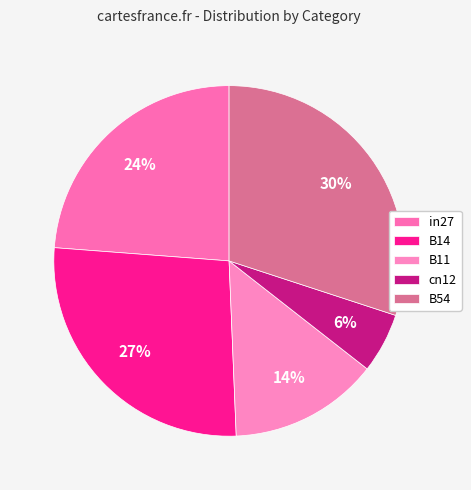

To the nearest percent, what is the difference between the B14 and B54 slice percentages?

3%